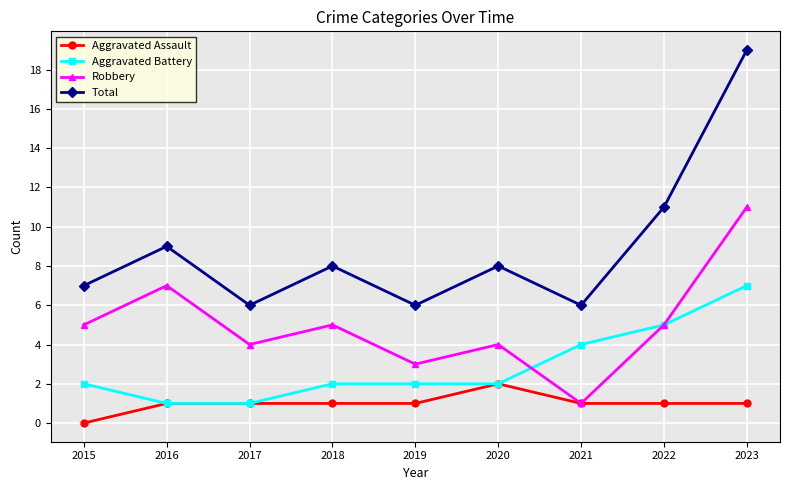

Which series has the widest spread of values?

Total